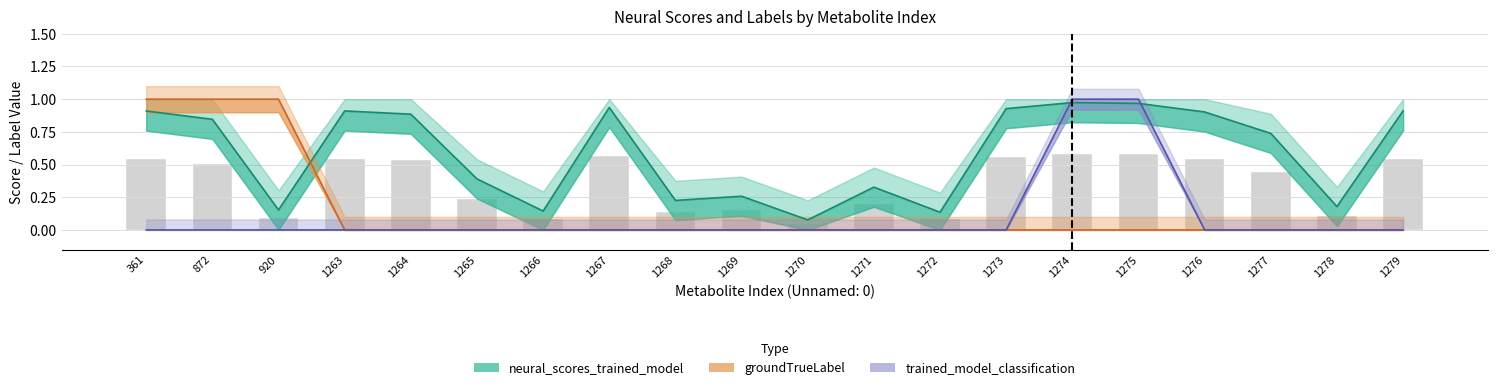

True or false: trained_model_classification has a value of 0.7 at 1278.

False